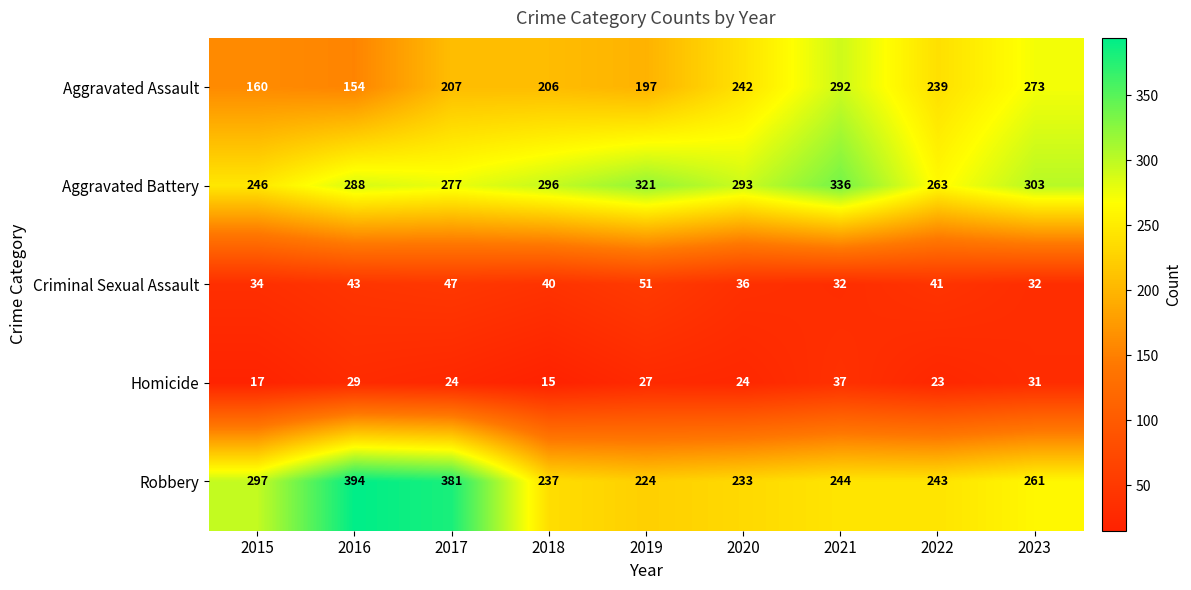

Between 2018 and 2023, which series saw the biggest shift?

Aggravated Assault